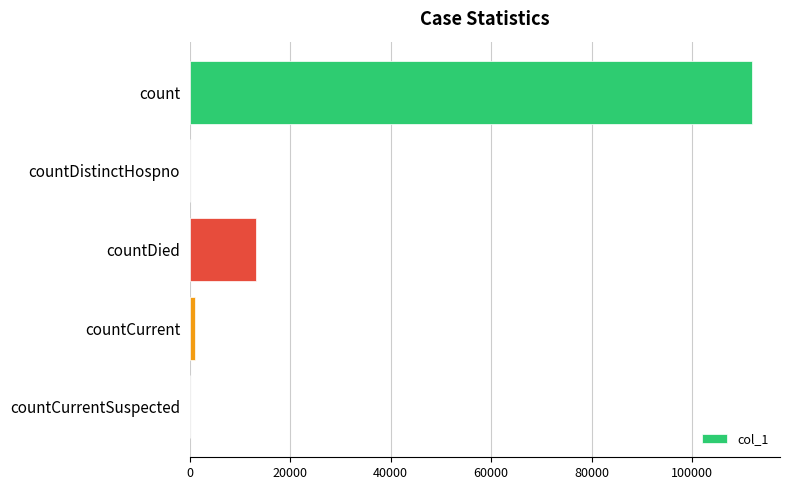

Approximately how many times larger is the value at count compared to countDied?

8.5